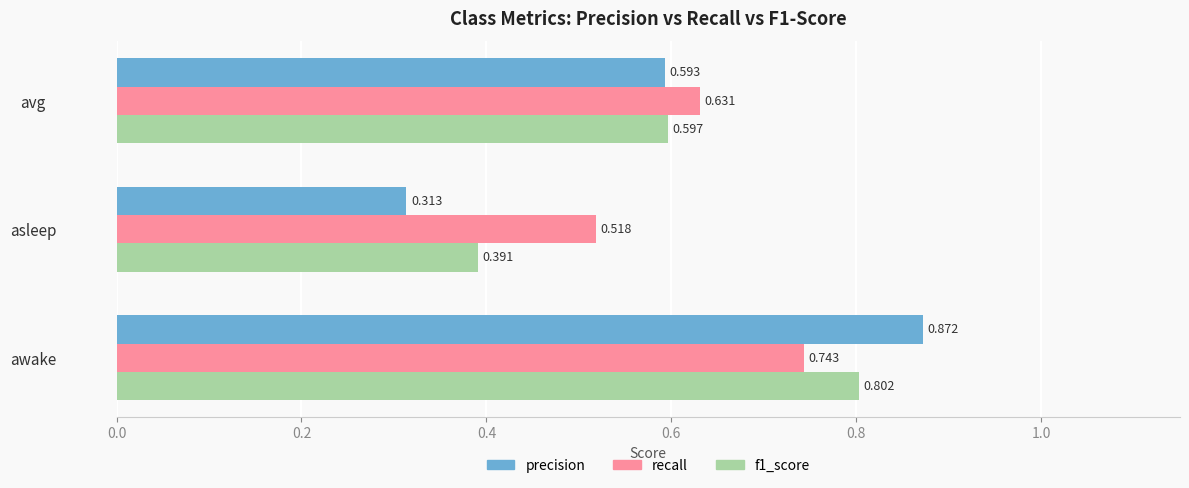

Is the value of f1_score at awake greater than the value of precision at asleep?

Yes